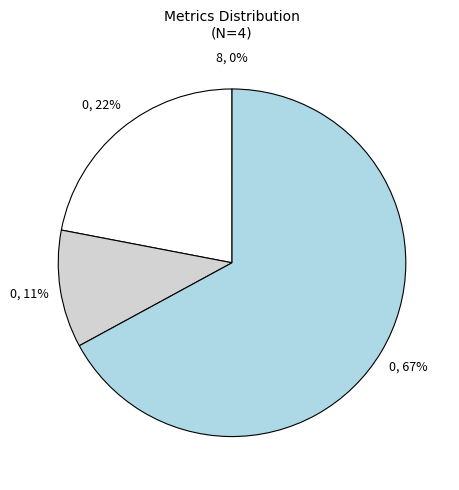

To the nearest percent, what is the difference between the largest and smallest slice percentages?

67%